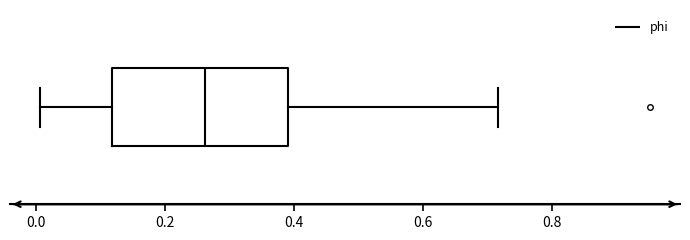

Where does the median line of the box sit on the x-axis? The values are not printed on the chart, so give them approximately, as read against the axis.

0.26